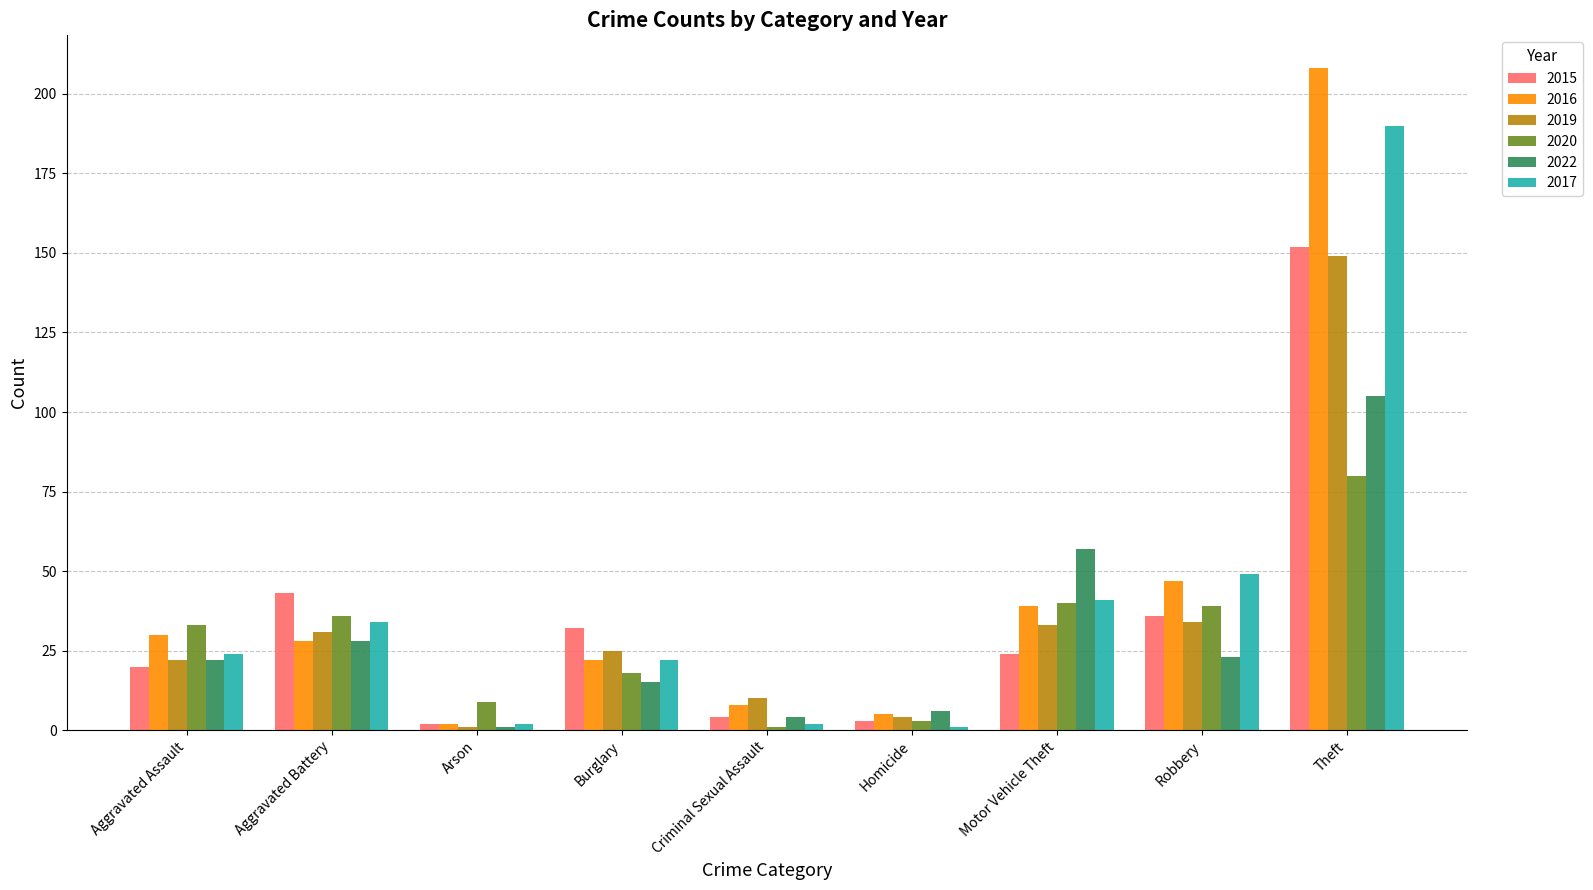

The 2016 series shows 28 at Aggravated Battery. True or false?

True